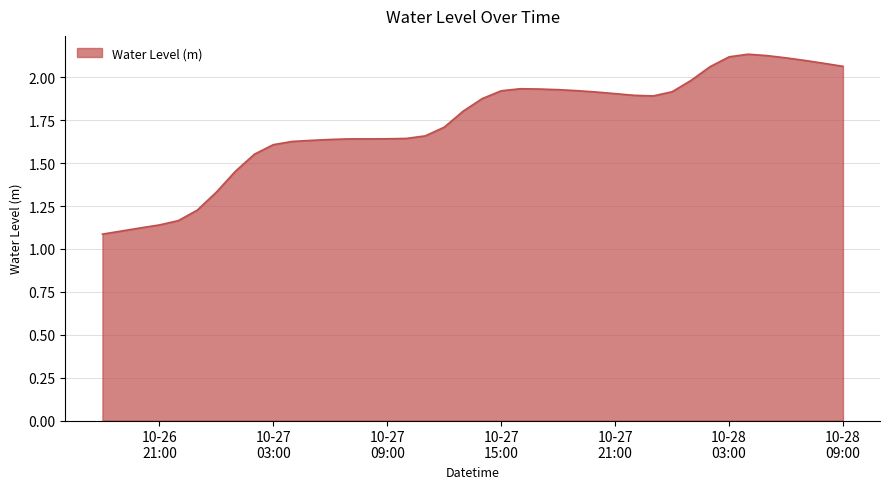

What is the difference between the maximum and minimum values?

1.0